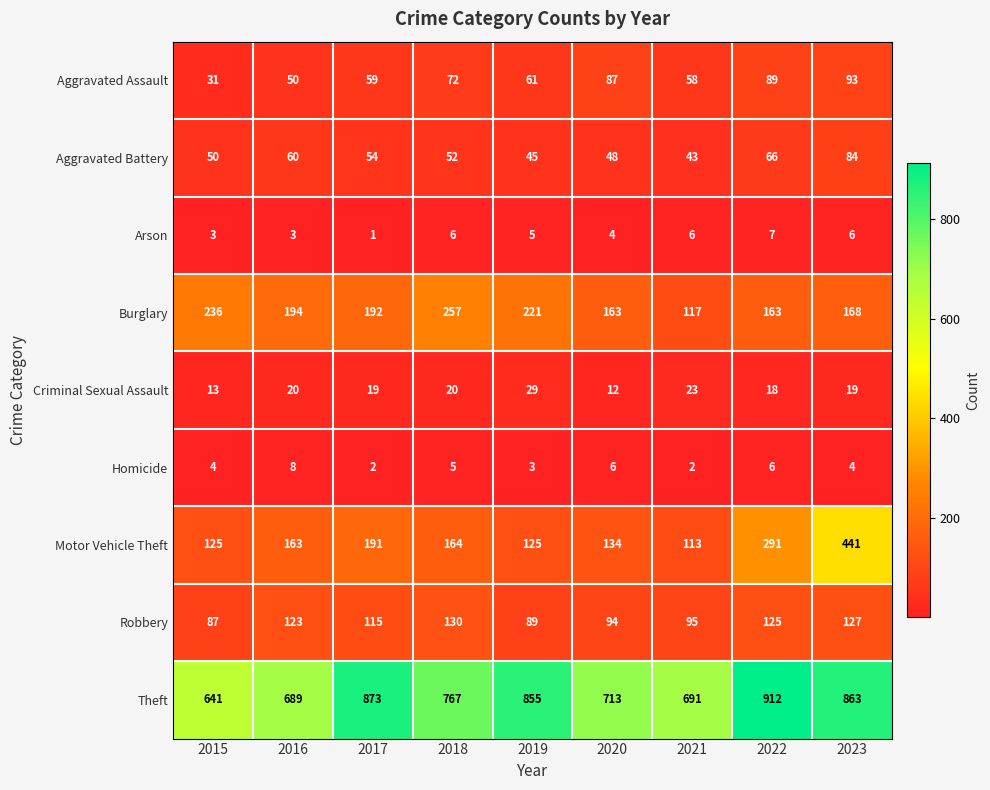

Where does the Theft series first go above 767?

2017